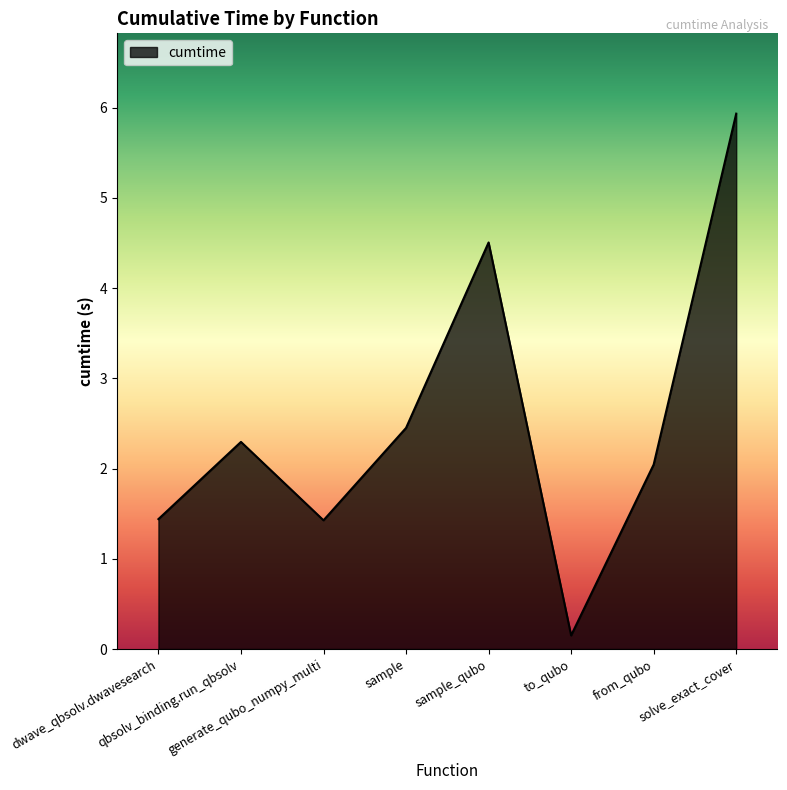

What is the sum of all values?

20.3